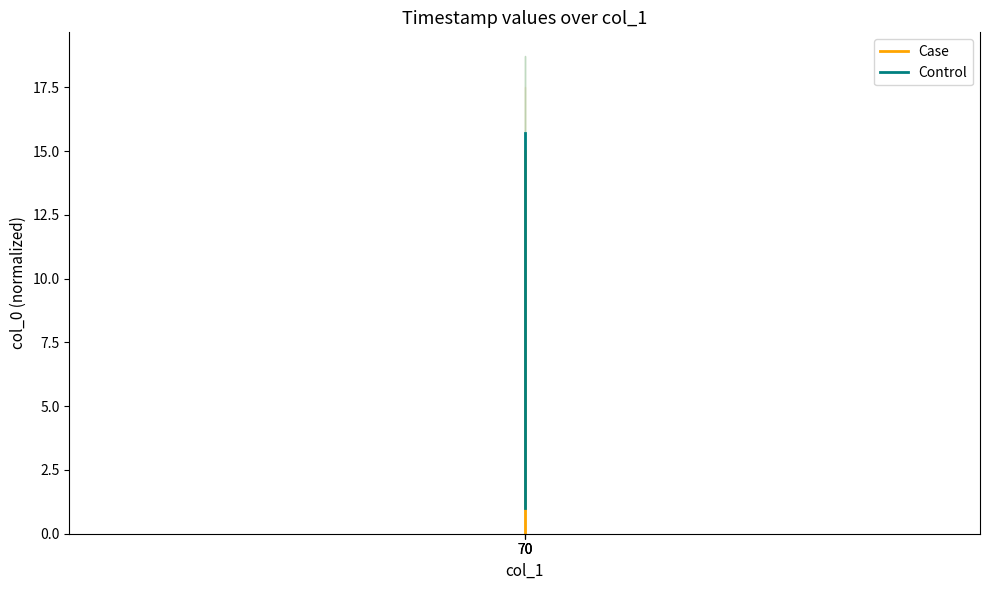

At which label is Control closest to 8?

70